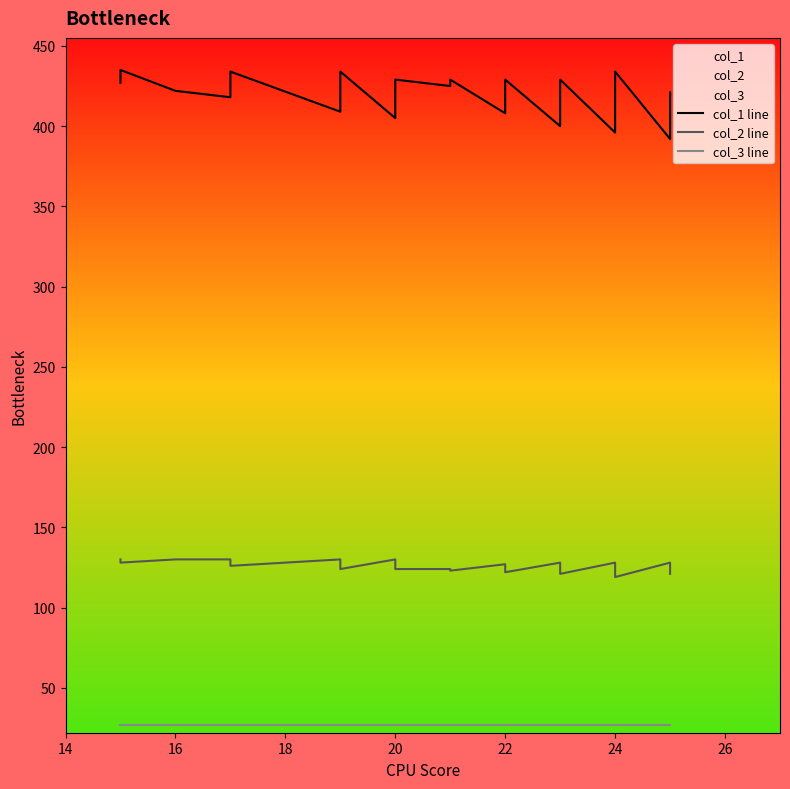

What is the label of the 26th point from the right?

20